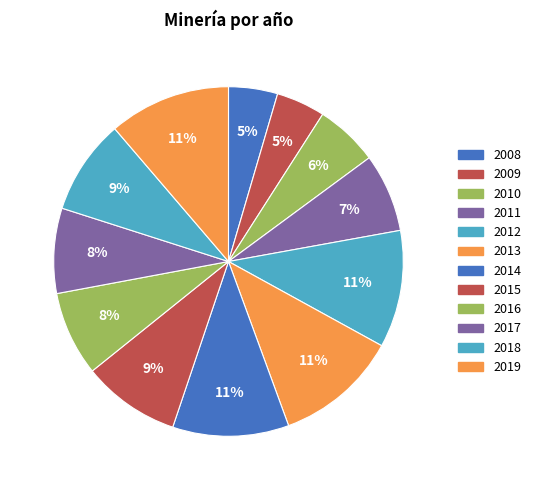

What is the smallest slice in the pie chart?

2009